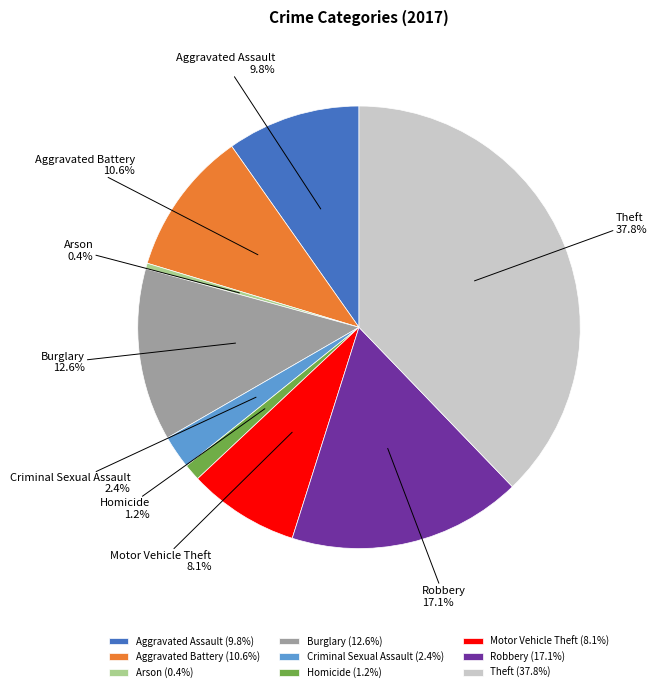

Count the number of slices in the pie.

9